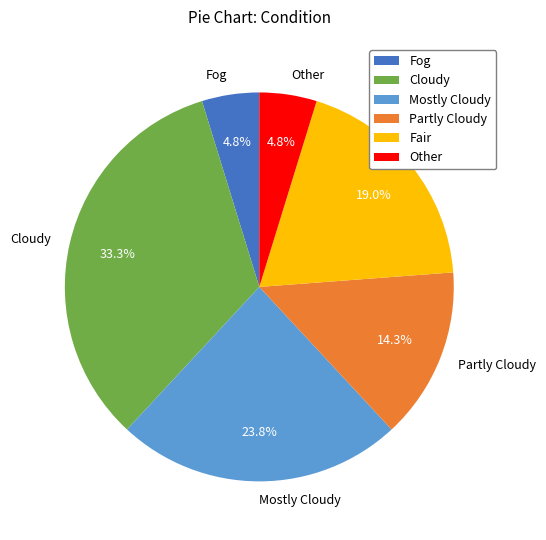

Is there any slice that represents more than half of the pie?

No